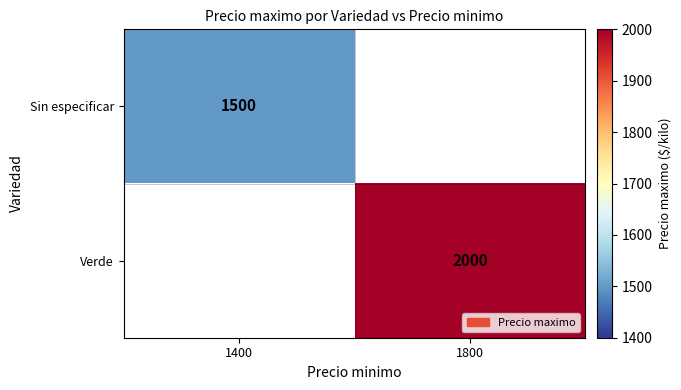

Which label corresponds to the largest value in the chart?

1800